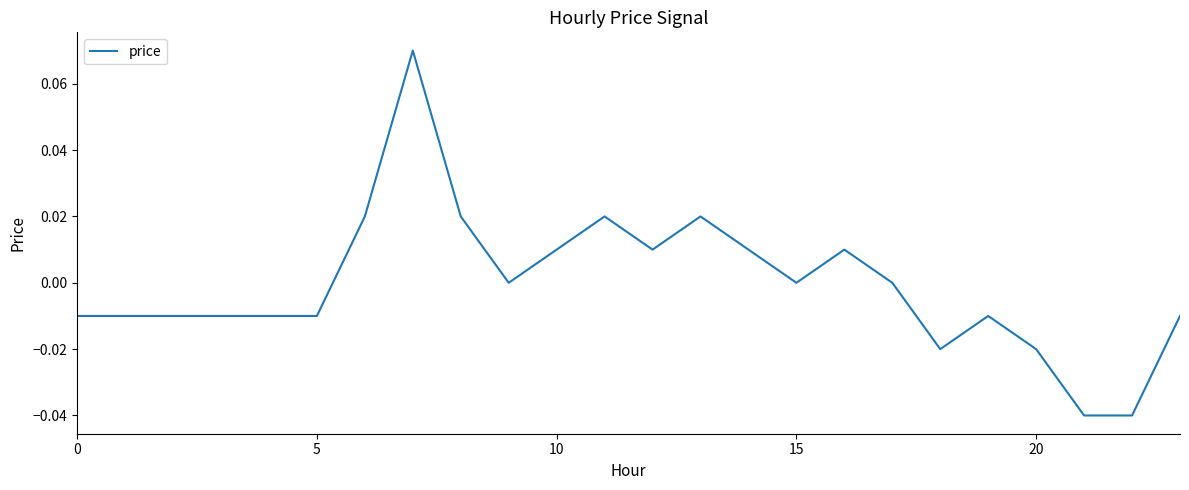

Does the chart display data point markers on the line(s)?

No